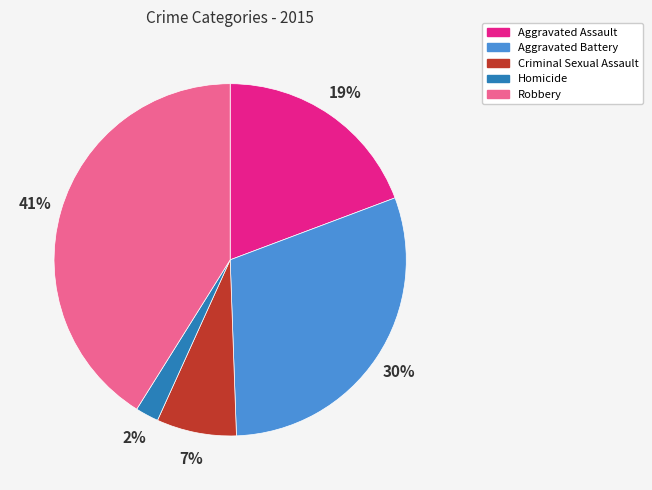

To the nearest percent, what is the difference between the largest and smallest slice percentages?

39%